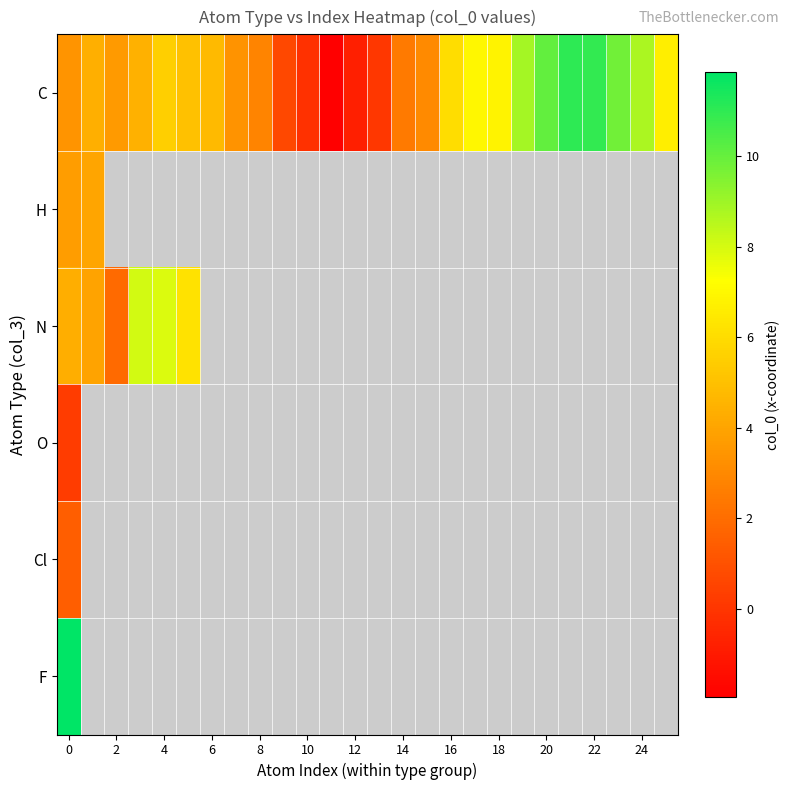

How many values in the C series exceed 4?

15